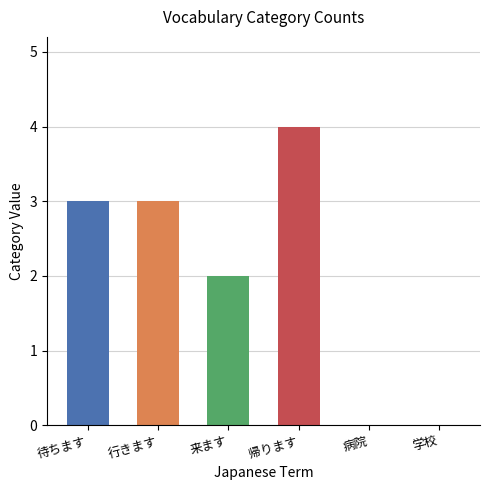

Count the values in the range 0 to 3.

5